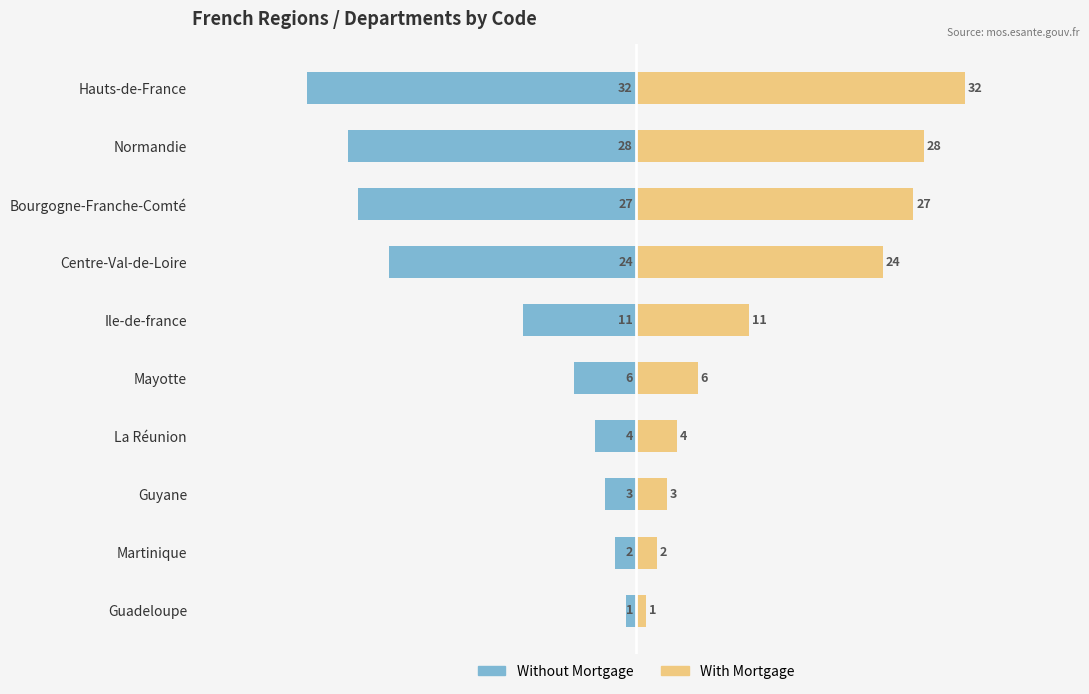

How many data points in Code (right) are less than 11?

5